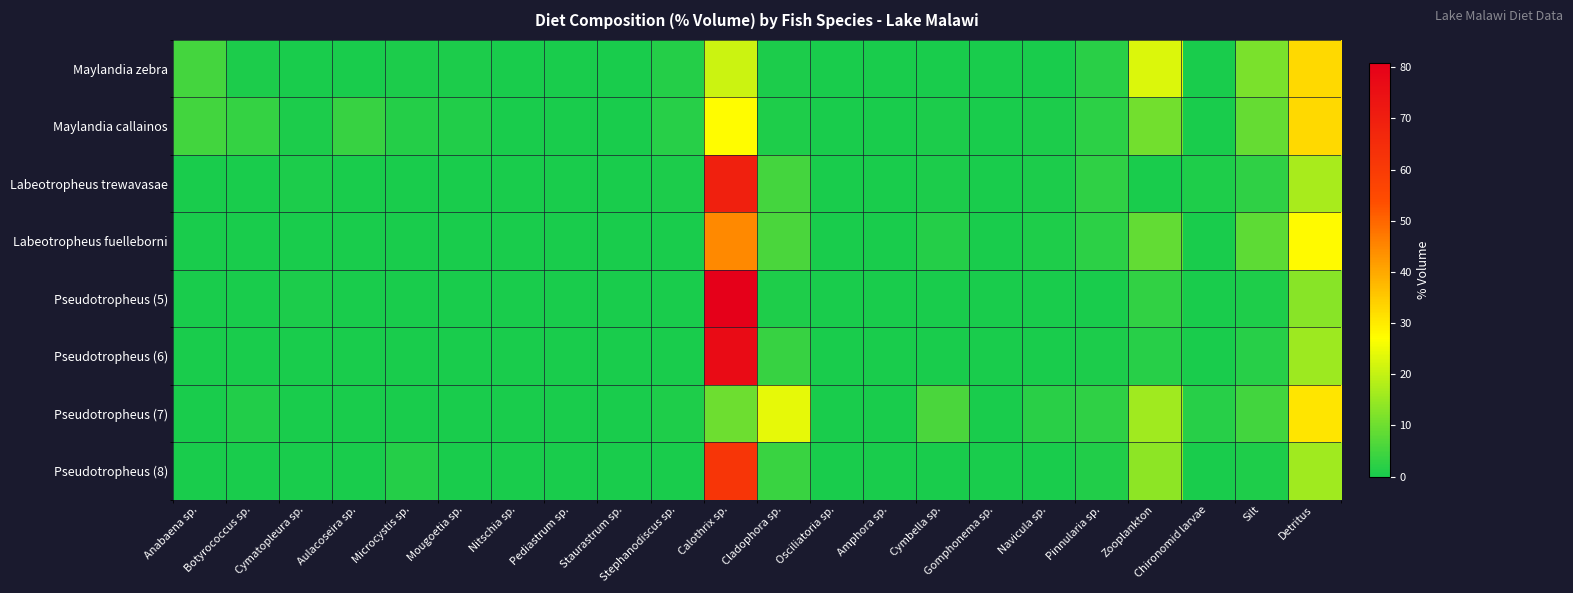

At which category is the sum across all series the highest?

Calothrix sp.